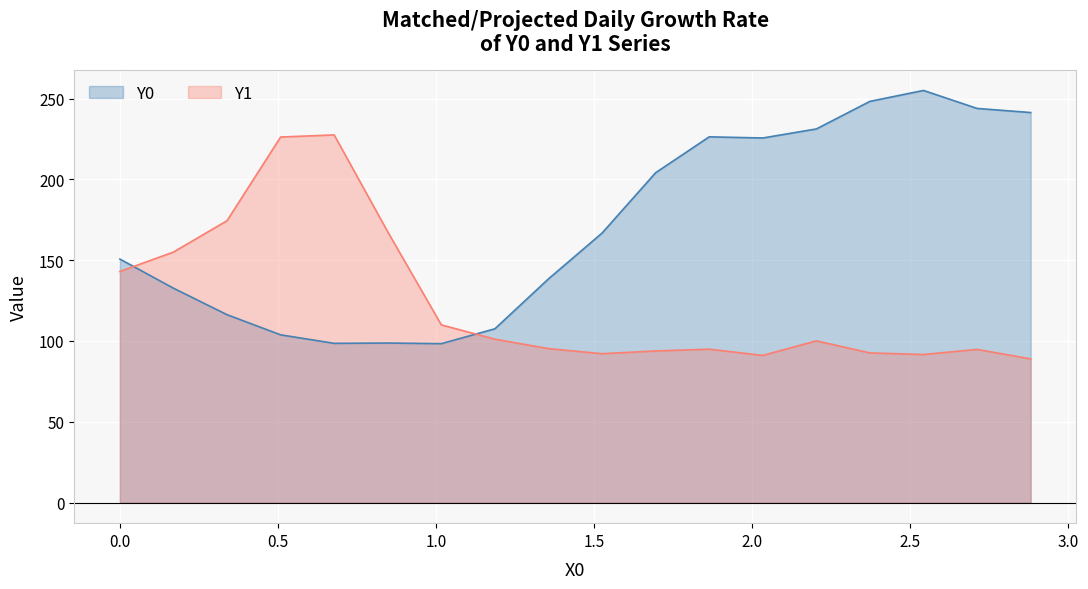

What is the difference between the maximum and minimum values in the Y1 series?

138.6